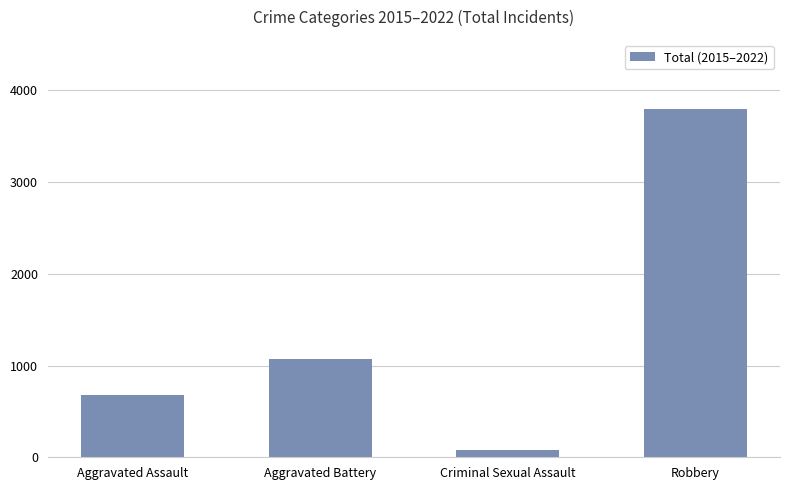

Rank the categories by value from highest to lowest.

Robbery, Aggravated Battery, Aggravated Assault, Criminal Sexual Assault